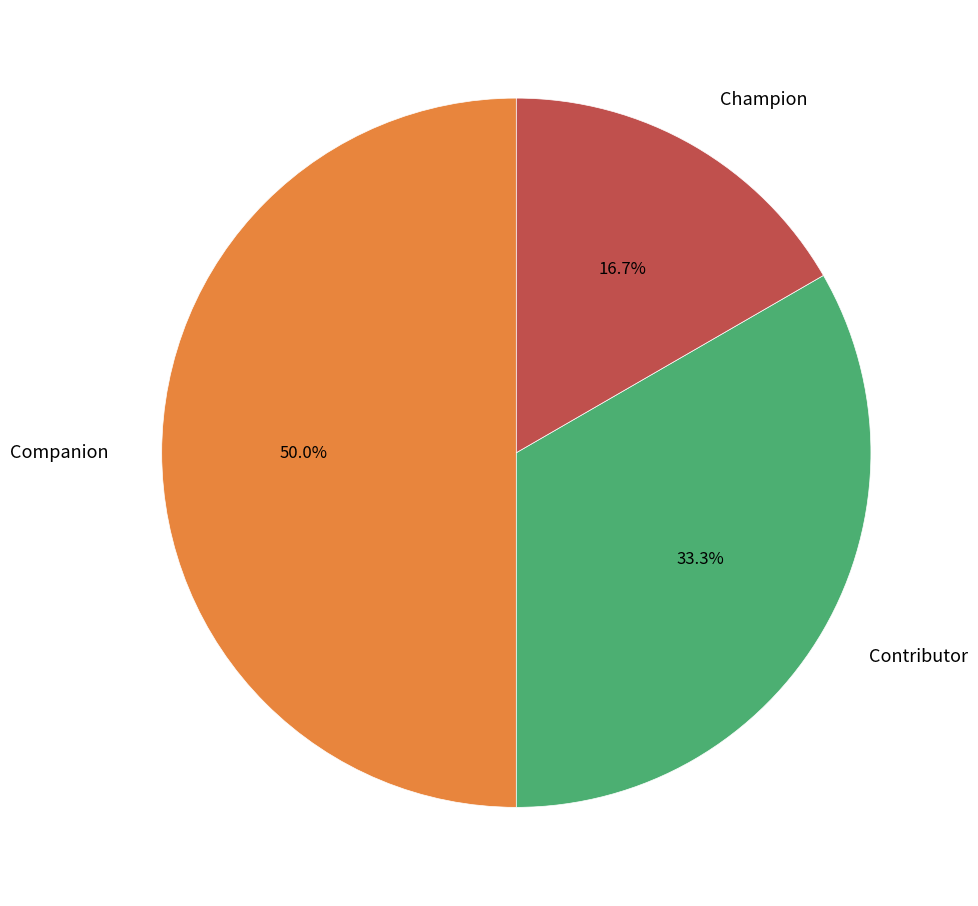

To the nearest percent, what is the combined percentage of Companion and Contributor?

83%